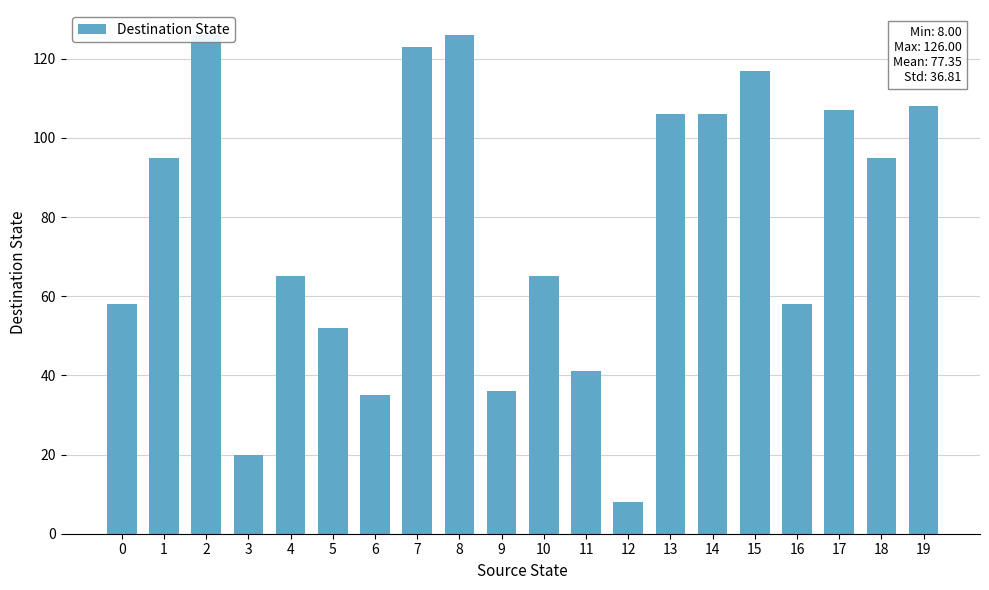

At which label does the data first exceed 95?

2